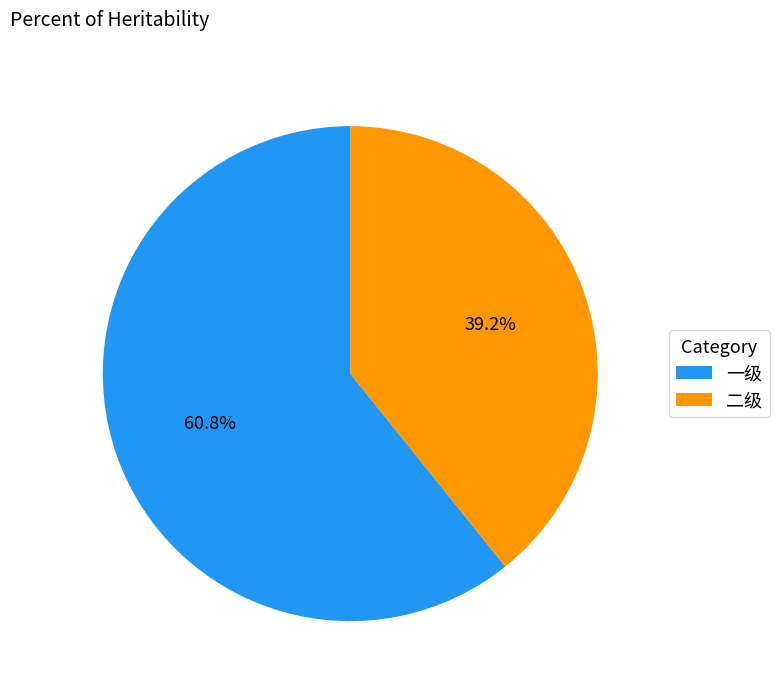

True or false: 一级 accounts for 61% of the total.

True